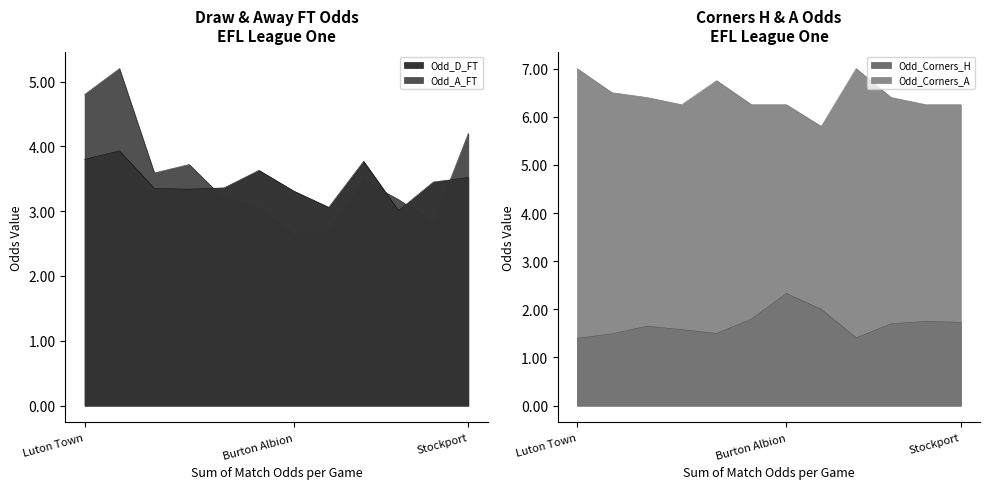

Rank the series at Doncaster from lowest to highest value.

Odd_Corners_H, Odd_D_FT, Odd_A_FT, Odd_Corners_A